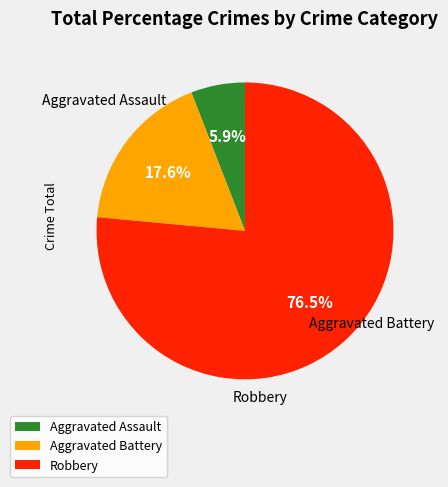

What percentage is NOT represented by Aggravated Battery?

82.4%